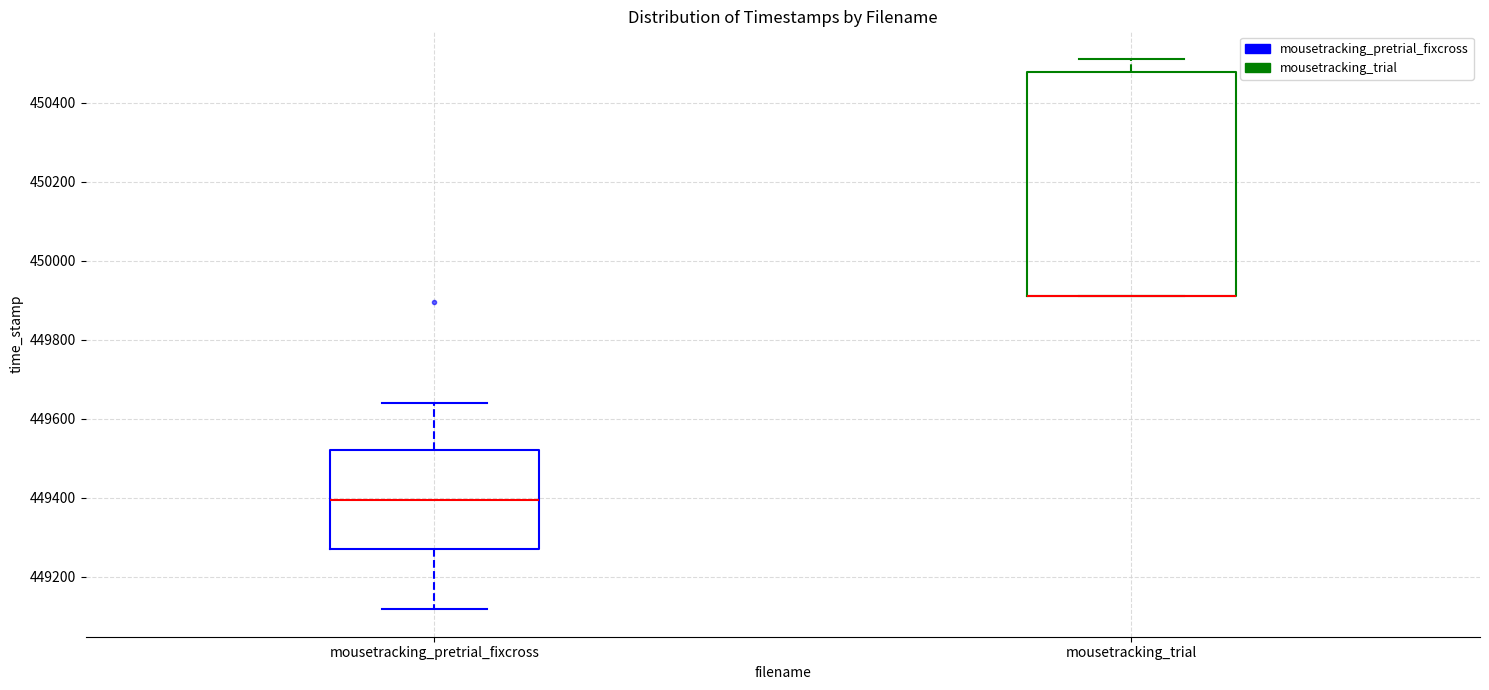

Reading left to right, read every box against the y-axis: the position of its median line, the range the box covers, and the ends of its whiskers. The values are not printed on the chart, so give them approximately, as read against the axis.

mousetracking_pretrial_fixcross: median 449400, box 449260 to 449520, whiskers 449120 to 449640
mousetracking_trial: median 449920 (drawn on the box's lower edge), box 449920 to 450480, whiskers 449920 to 450520